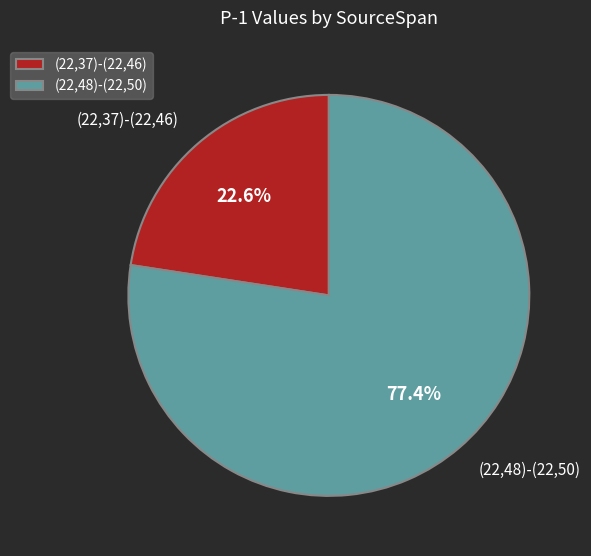

Is it true that (22,37)-(22,46) is 23% of the pie?

True